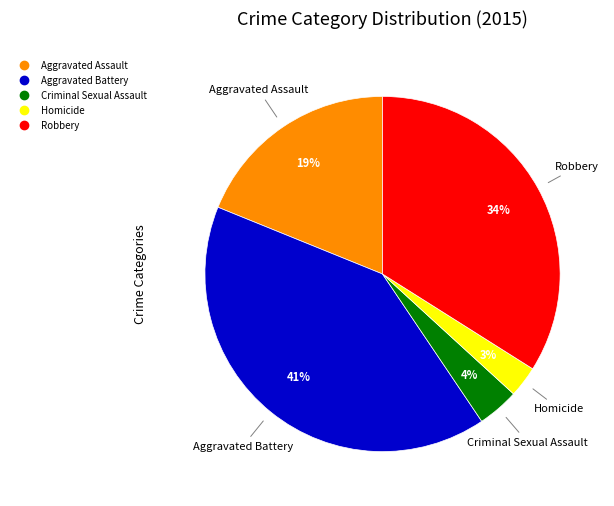

Which category has the biggest portion of the pie?

Aggravated Battery